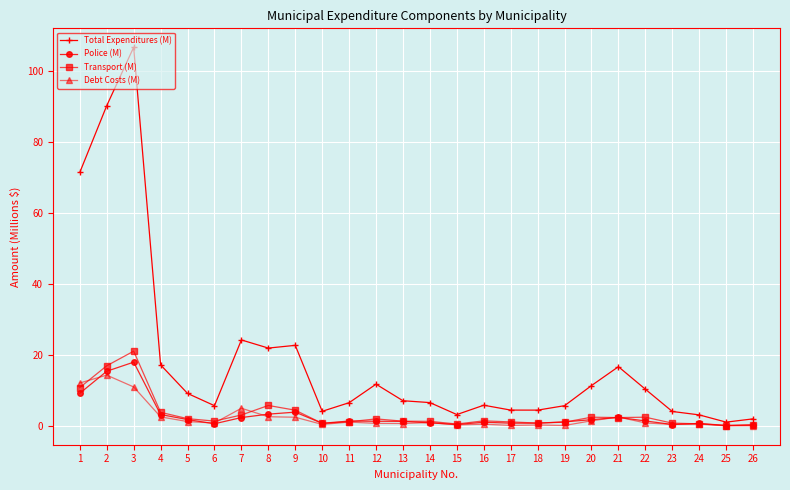

What is the difference between the second highest and second lowest values in the Debt Costs (M) series?

12.0